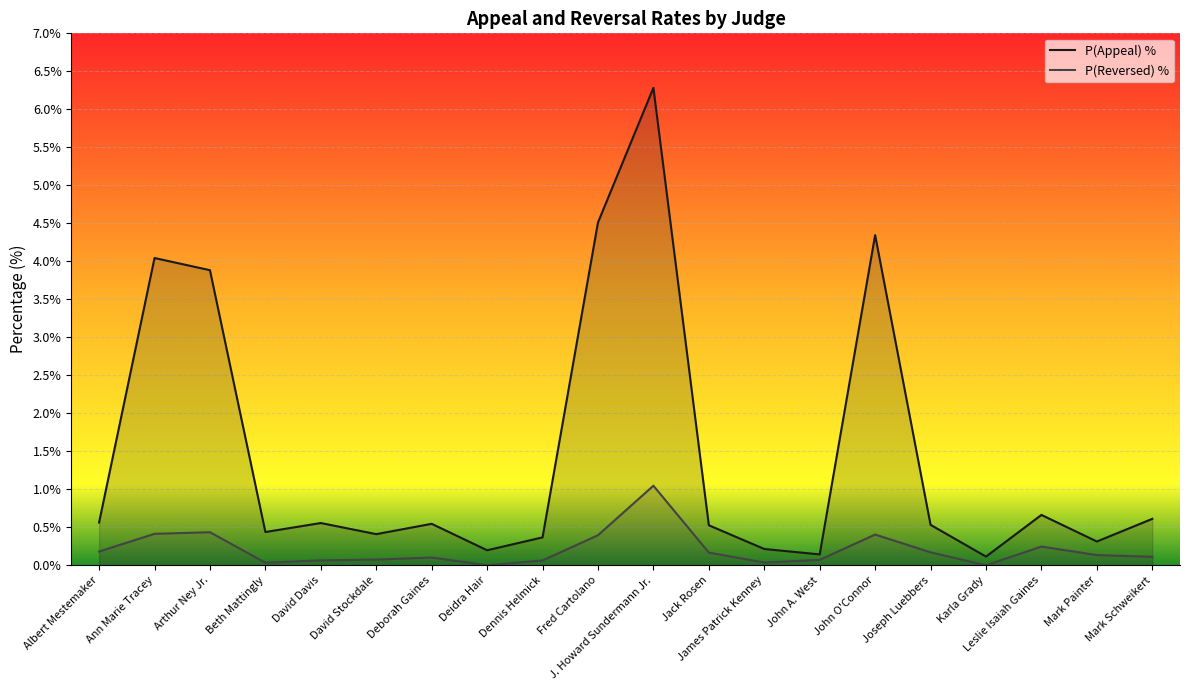

What is the value of the P(Appeal) % point at the 1st from the left?

0.6